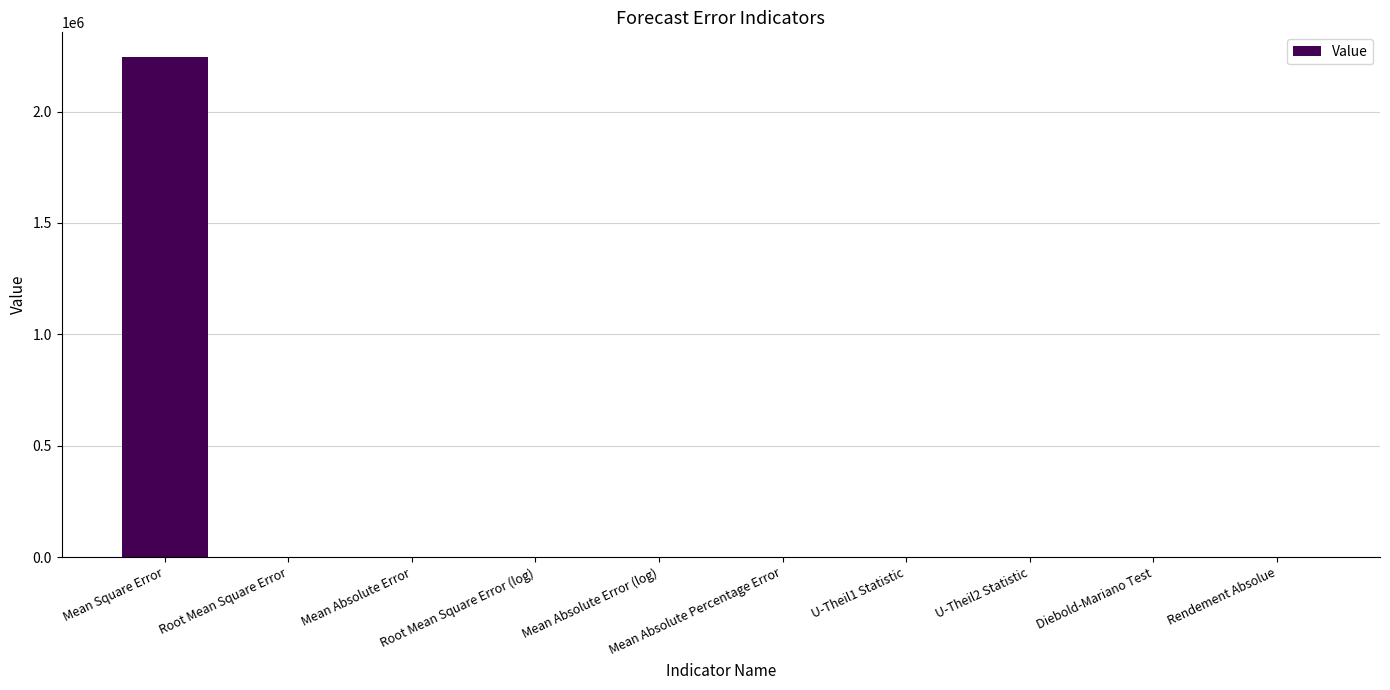

What is the maximum value shown in the chart?

2243454.1